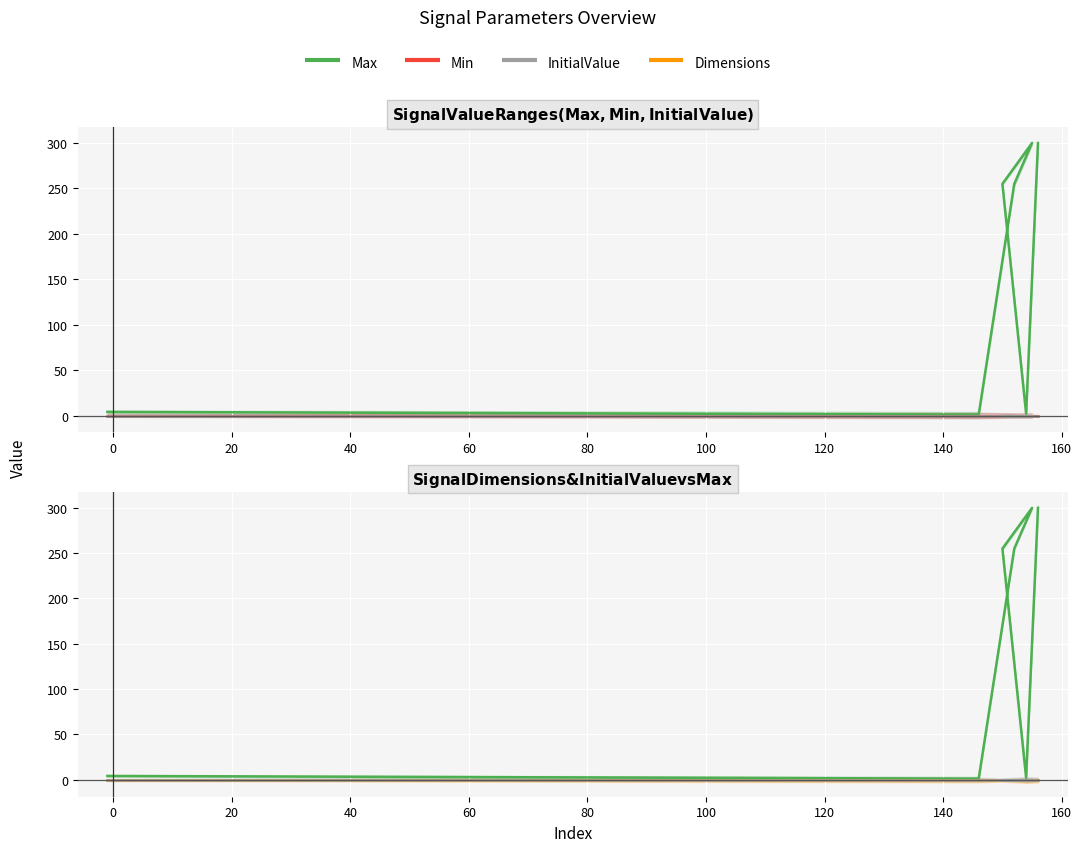

What are all the series names shown in the legend?

Max, Min, InitialValue, Dimensions